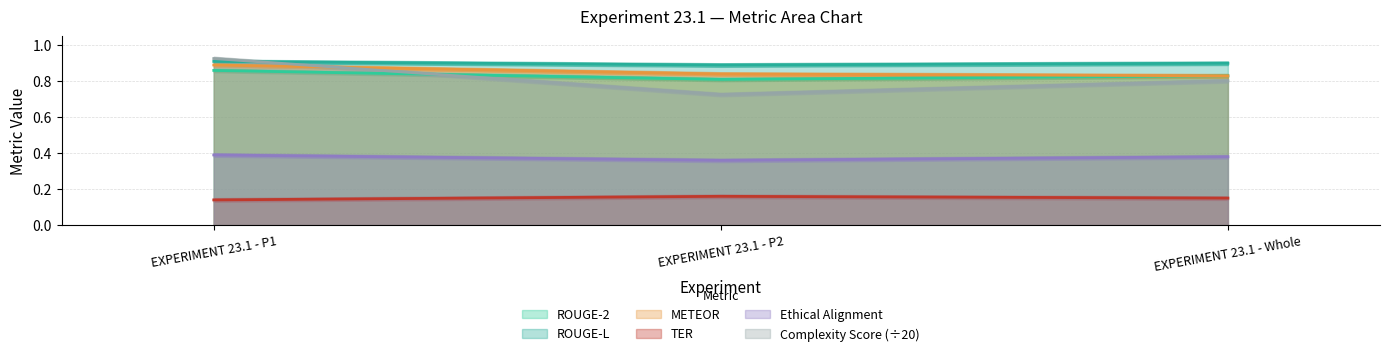

At which category is the sum across all series the highest?

EXPERIMENT 23.1 - P1